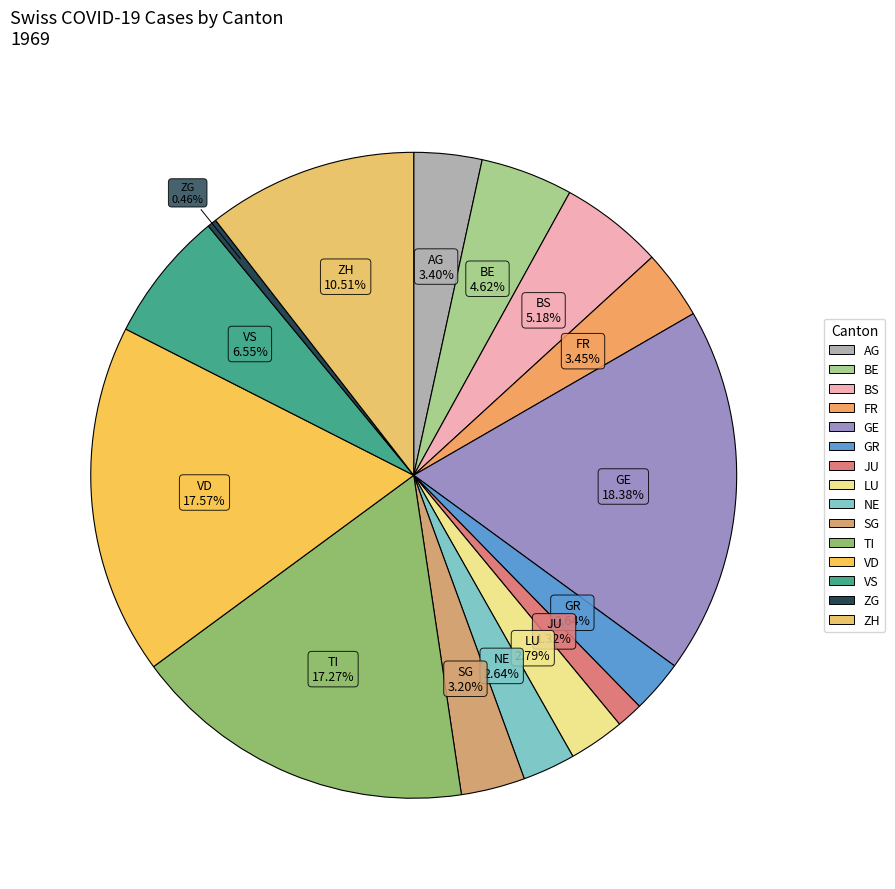

Is there any slice that represents more than half of the pie?

No